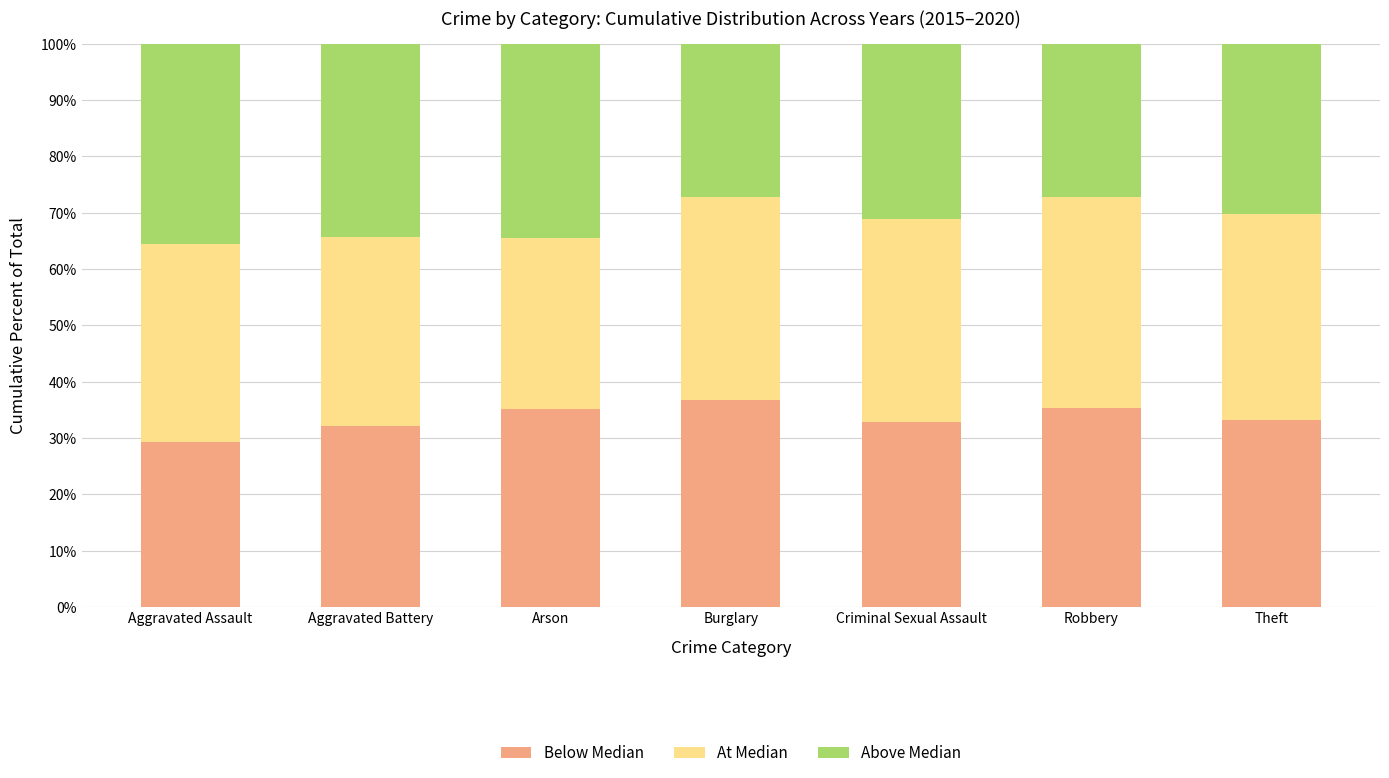

Is it true that Below Median equals 38.9 at Aggravated Assault?

False